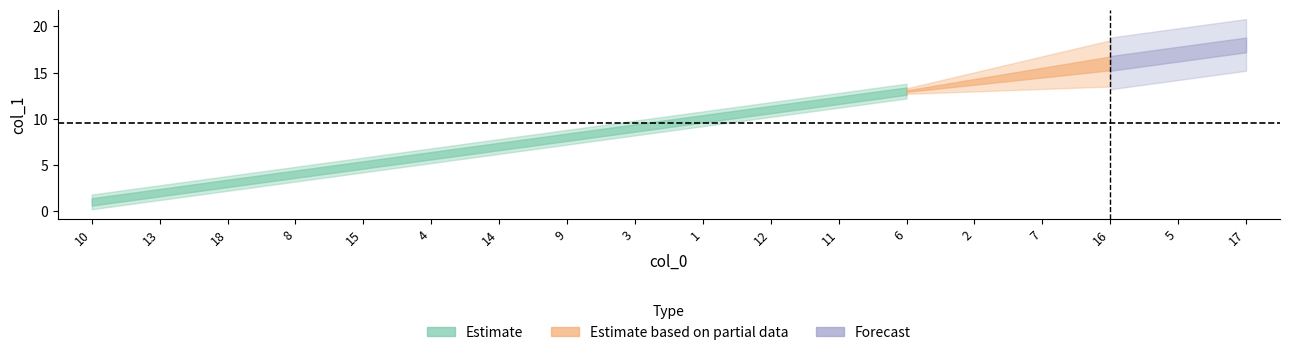

List the labels in order of value, smallest first.

10, 13, 18, 8, 15, 4, 14, 9, 3, 1, 12, 11, 6, 2, 7, 16, 5, 17